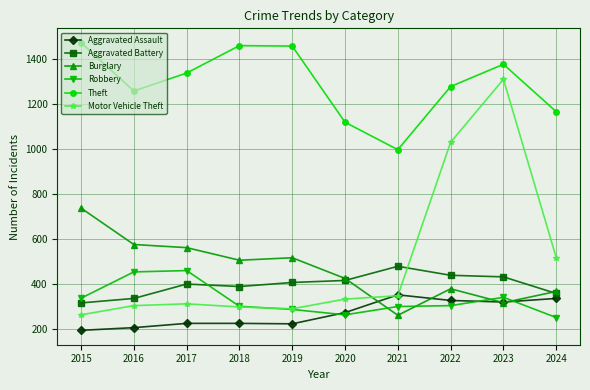

True or false: Motor Vehicle Theft has more than 0 interior local peaks.

True